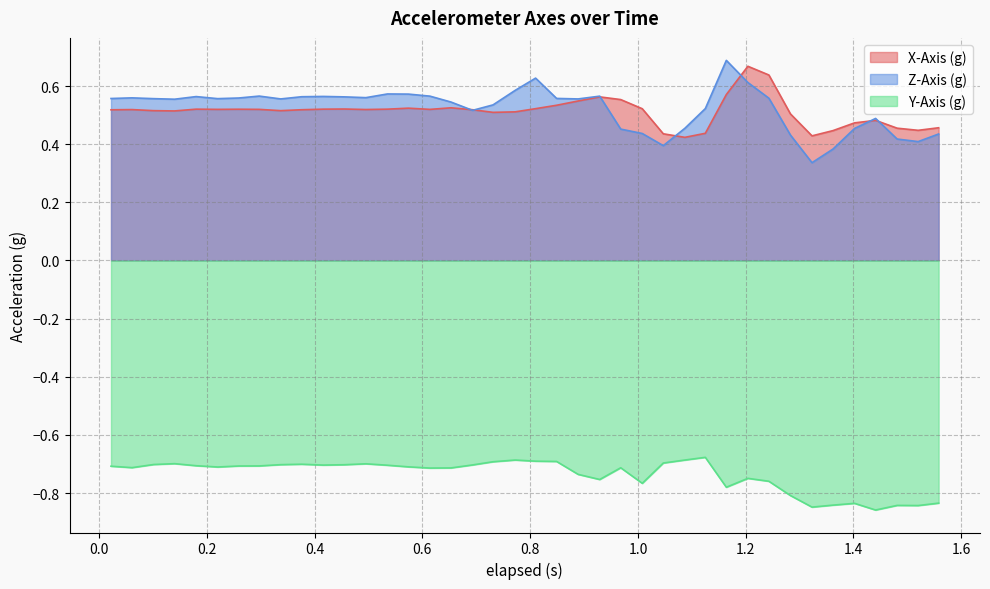

Reading left to right, what are all the values shown in this chart?

X-Axis (g): 0.5	0.5	0.5	0.5	0.5	0.5	0.5	0.5	0.5	0.5	0.5	0.5	0.5	0.5	0.5	0.5	0.5	0.5	0.5	0.5	0.5	0.5	0.5	0.6	0.6	0.5	0.4	0.4	0.4	0.6	0.7	0.6	0.5	0.4	0.4	0.5	0.5	0.5	0.4	0.5
Z-Axis (g): 0.6	0.6	0.6	0.6	0.6	0.6	0.6	0.6	0.6	0.6	0.6	0.6	0.6	0.6	0.6	0.6	0.5	0.5	0.5	0.6	0.6	0.6	0.6	0.6	0.5	0.4	0.4	0.5	0.5	0.7	0.6	0.6	0.4	0.3	0.4	0.5	0.5	0.4	0.4	0.4
Y-Axis (g): -0.7	-0.7	-0.7	-0.7	-0.7	-0.7	-0.7	-0.7	-0.7	-0.7	-0.7	-0.7	-0.7	-0.7	-0.7	-0.7	-0.7	-0.7	-0.7	-0.7	-0.7	-0.7	-0.7	-0.8	-0.7	-0.8	-0.7	-0.7	-0.7	-0.8	-0.7	-0.8	-0.8	-0.8	-0.8	-0.8	-0.9	-0.8	-0.8	-0.8